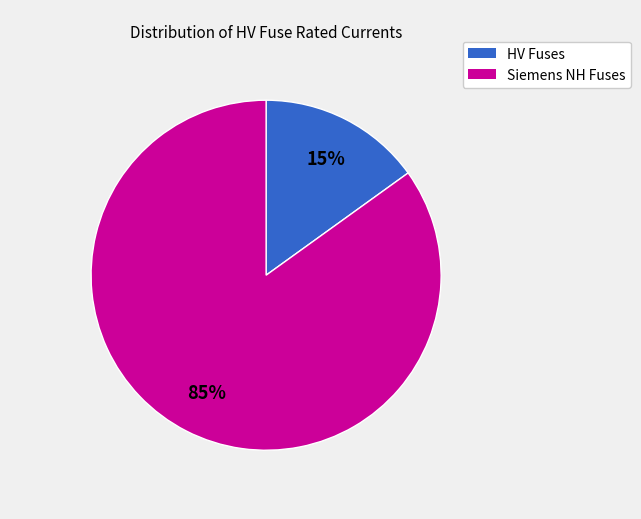

To the nearest percent, what is the average slice percentage?

50%